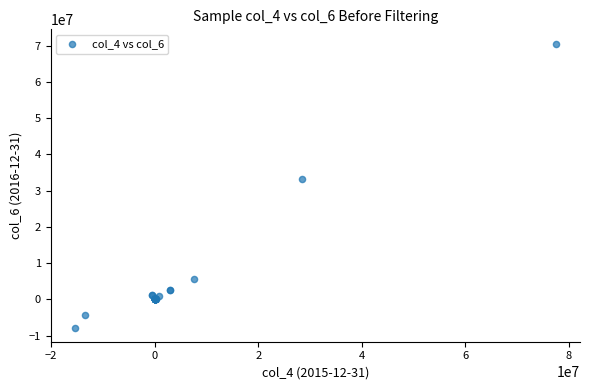

What Y value in the scatter plot is closest to 31400500?

33150000.0